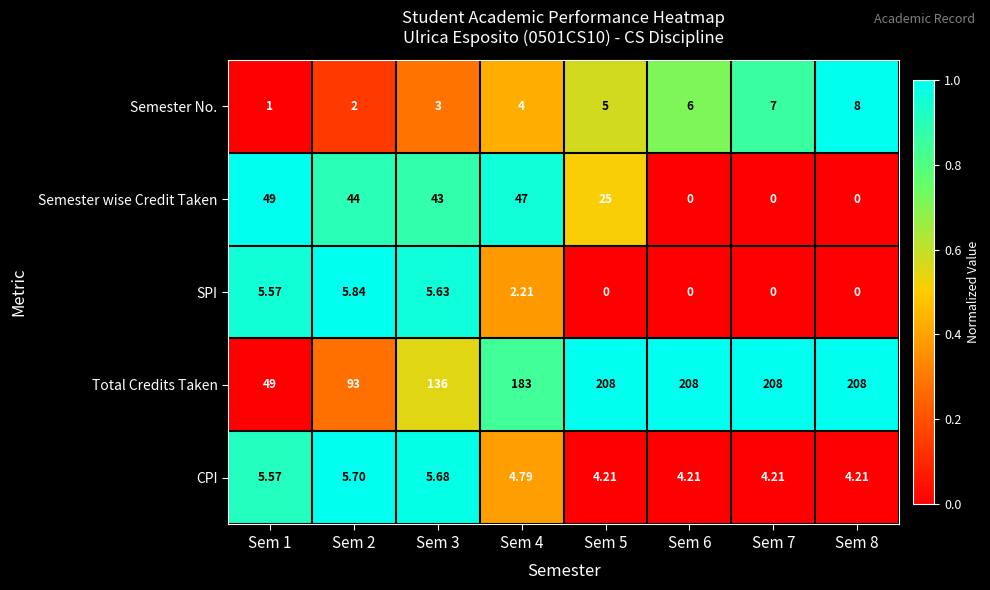

Which series has the largest range (max minus min)?

Total Credits Taken